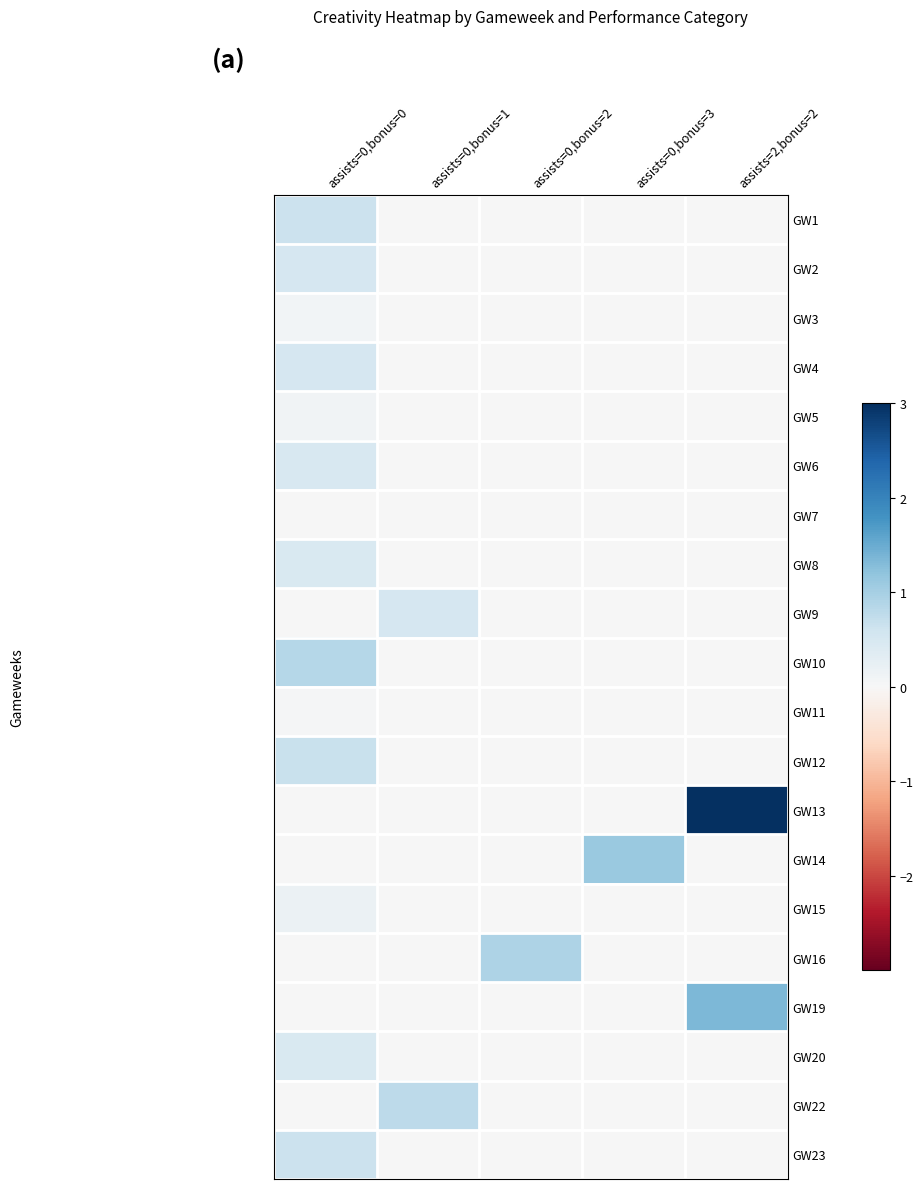

Reading left to right, list all the values displayed in this chart.

GW1: assists=0,bonus=0=0.6	assists=0,bonus=1=0.0	assists=0,bonus=2=0.0	assists=0,bonus=3=0.0	assists=2,bonus=2=0.0
GW2: assists=0,bonus=0=0.5	assists=0,bonus=1=0.0	assists=0,bonus=2=0.0	assists=0,bonus=3=0.0	assists=2,bonus=2=0.0
GW3: assists=0,bonus=0=0.1	assists=0,bonus=1=0.0	assists=0,bonus=2=0.0	assists=0,bonus=3=0.0	assists=2,bonus=2=0.0
GW4: assists=0,bonus=0=0.5	assists=0,bonus=1=0.0	assists=0,bonus=2=0.0	assists=0,bonus=3=0.0	assists=2,bonus=2=0.0
GW5: assists=0,bonus=0=0.1	assists=0,bonus=1=0.0	assists=0,bonus=2=0.0	assists=0,bonus=3=0.0	assists=2,bonus=2=0.0
GW6: assists=0,bonus=0=0.5	assists=0,bonus=1=0.0	assists=0,bonus=2=0.0	assists=0,bonus=3=0.0	assists=2,bonus=2=0.0
GW7: assists=0,bonus=0=0.0	assists=0,bonus=1=0.0	assists=0,bonus=2=0.0	assists=0,bonus=3=0.0	assists=2,bonus=2=0.0
GW8: assists=0,bonus=0=0.4	assists=0,bonus=1=0.0	assists=0,bonus=2=0.0	assists=0,bonus=3=0.0	assists=2,bonus=2=0.0
GW9: assists=0,bonus=0=0.0	assists=0,bonus=1=0.5	assists=0,bonus=2=0.0	assists=0,bonus=3=0.0	assists=2,bonus=2=0.0
GW10: assists=0,bonus=0=0.9	assists=0,bonus=1=0.0	assists=0,bonus=2=0.0	assists=0,bonus=3=0.0	assists=2,bonus=2=0.0
GW11: assists=0,bonus=0=0.0	assists=0,bonus=1=0.0	assists=0,bonus=2=0.0	assists=0,bonus=3=0.0	assists=2,bonus=2=0.0
GW12: assists=0,bonus=0=0.7	assists=0,bonus=1=0.0	assists=0,bonus=2=0.0	assists=0,bonus=3=0.0	assists=2,bonus=2=0.0
GW13: assists=0,bonus=0=0.0	assists=0,bonus=1=0.0	assists=0,bonus=2=0.0	assists=0,bonus=3=0.0	assists=2,bonus=2=3.0
GW14: assists=0,bonus=0=0.0	assists=0,bonus=1=0.0	assists=0,bonus=2=0.0	assists=0,bonus=3=1.1	assists=2,bonus=2=0.0
GW15: assists=0,bonus=0=0.2	assists=0,bonus=1=0.0	assists=0,bonus=2=0.0	assists=0,bonus=3=0.0	assists=2,bonus=2=0.0
GW16: assists=0,bonus=0=0.0	assists=0,bonus=1=0.0	assists=0,bonus=2=0.9	assists=0,bonus=3=0.0	assists=2,bonus=2=0.0
GW19: assists=0,bonus=0=0.0	assists=0,bonus=1=0.0	assists=0,bonus=2=0.0	assists=0,bonus=3=0.0	assists=2,bonus=2=1.3
GW20: assists=0,bonus=0=0.5	assists=0,bonus=1=0.0	assists=0,bonus=2=0.0	assists=0,bonus=3=0.0	assists=2,bonus=2=0.0
GW22: assists=0,bonus=0=0.0	assists=0,bonus=1=0.8	assists=0,bonus=2=0.0	assists=0,bonus=3=0.0	assists=2,bonus=2=0.0
GW23: assists=0,bonus=0=0.6	assists=0,bonus=1=0.0	assists=0,bonus=2=0.0	assists=0,bonus=3=0.0	assists=2,bonus=2=0.0